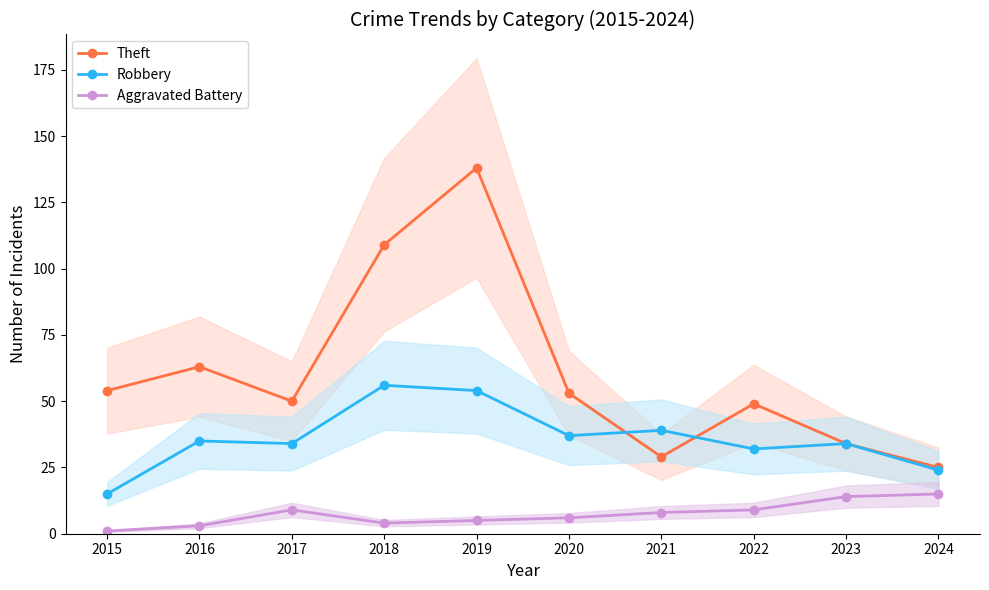

The value of Robbery at 2023 is 20. True or false?

False